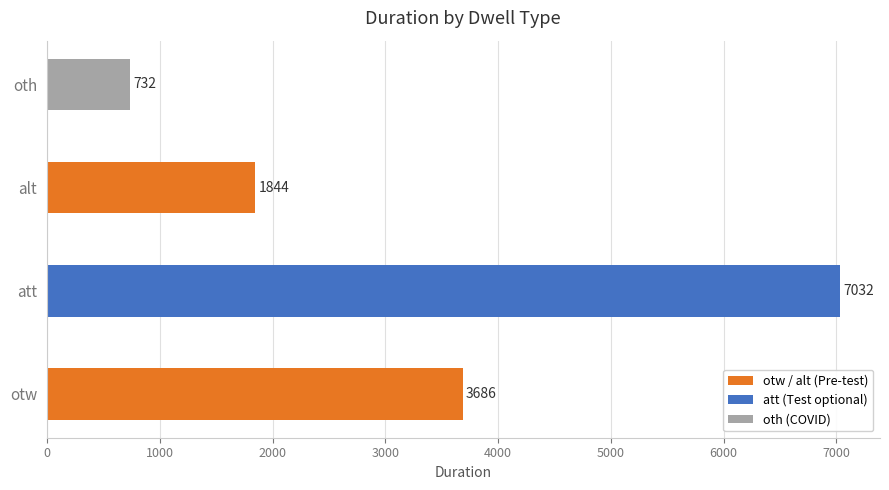

What is the difference between the values at otw and att?

3346